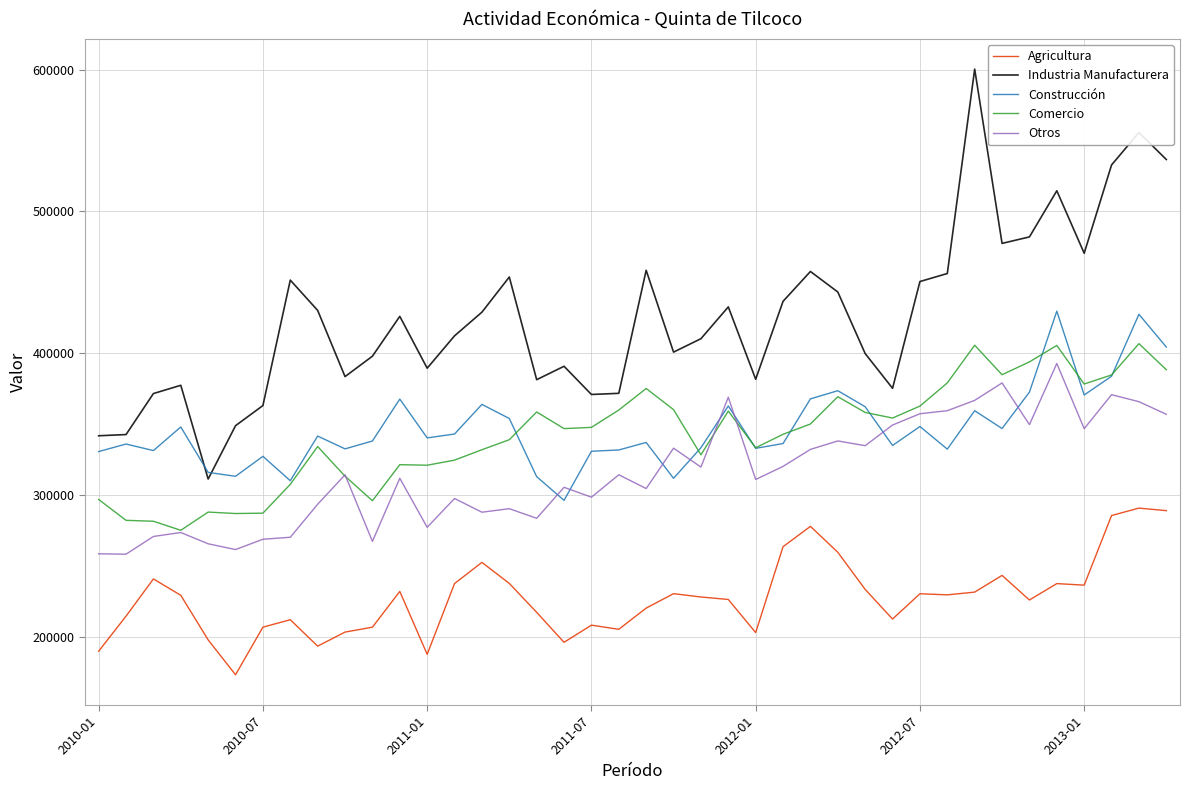

Which series has the widest spread of values?

Industria Manufacturera